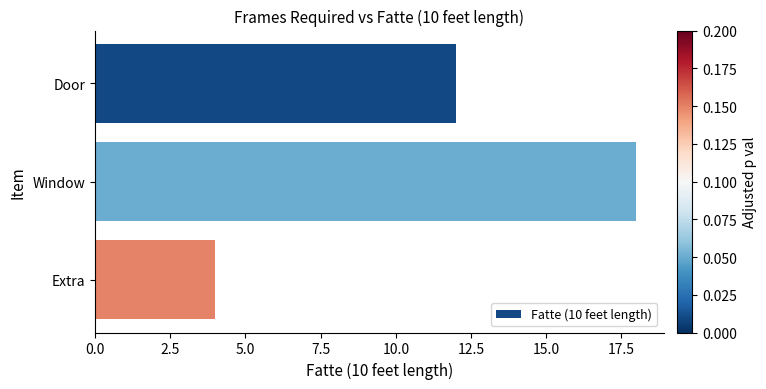

Rank the categories by value from lowest to highest.

Extra, Door, Window